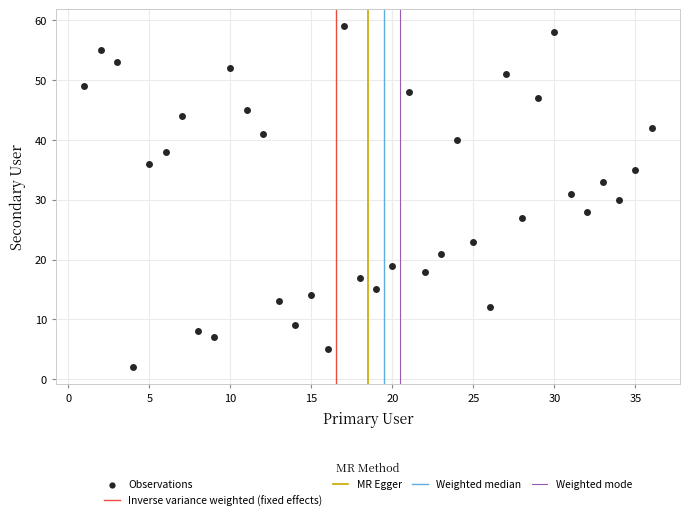

What is the range of X values (max minus min)?

35